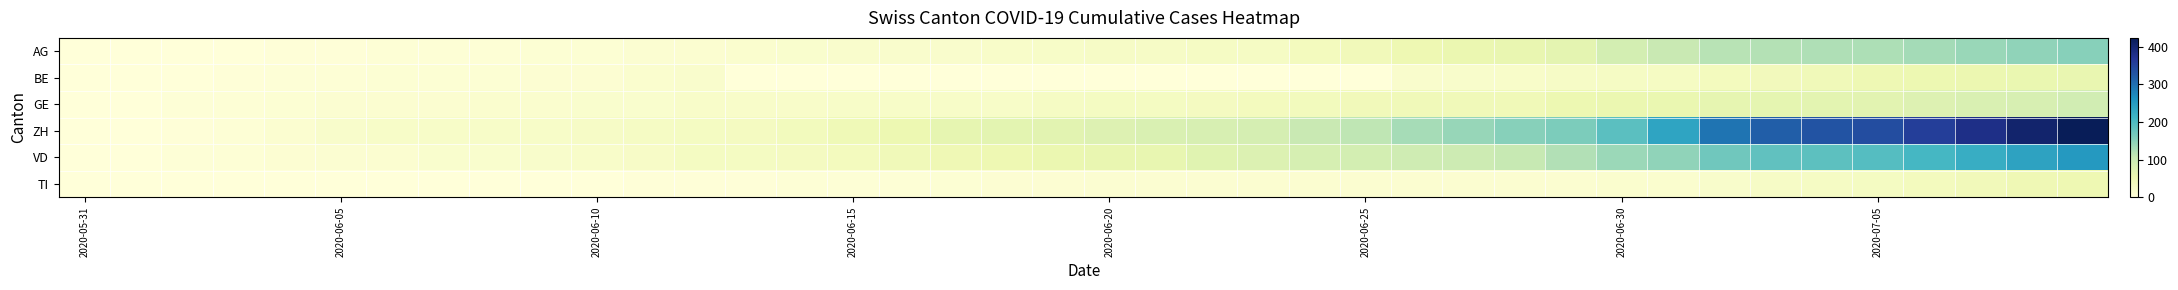

Which series has the largest total across all categories?

ZH